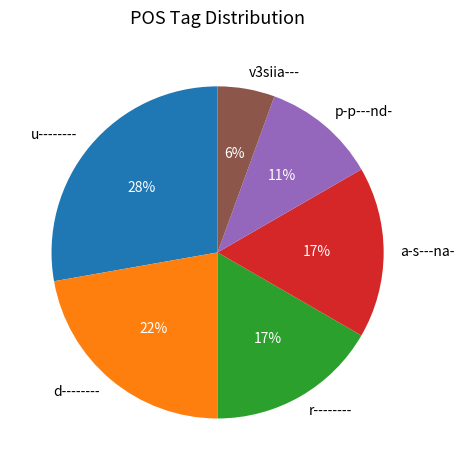

Which slice is the smallest?

v3siia---